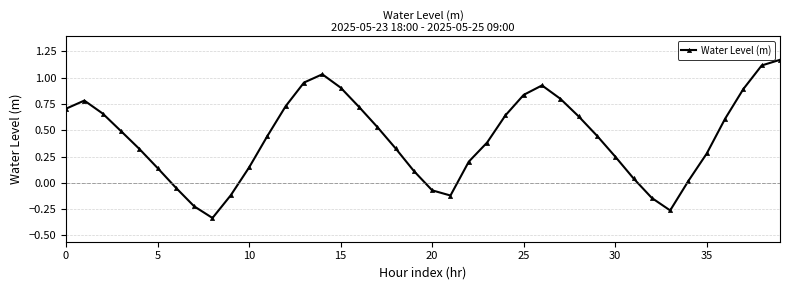

Is this an area chart (filled region under the line)?

No